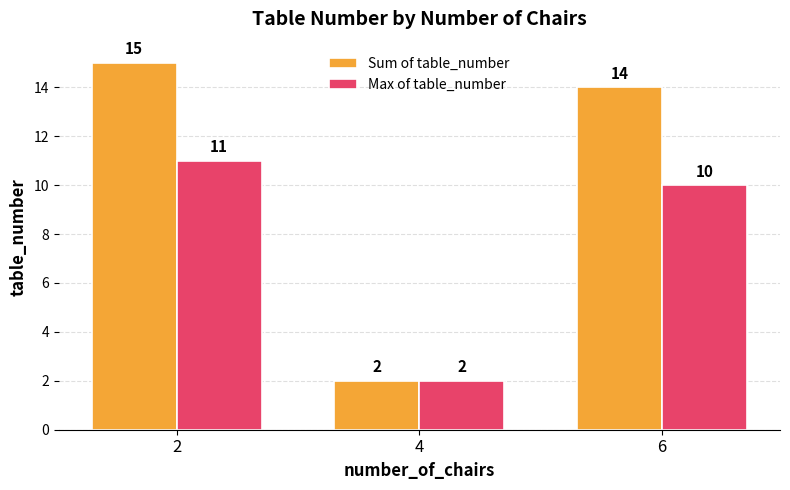

Reading left to right, what are all the values shown in this chart?

Sum of table_number: 15	2	14
Max of table_number: 11	2	10